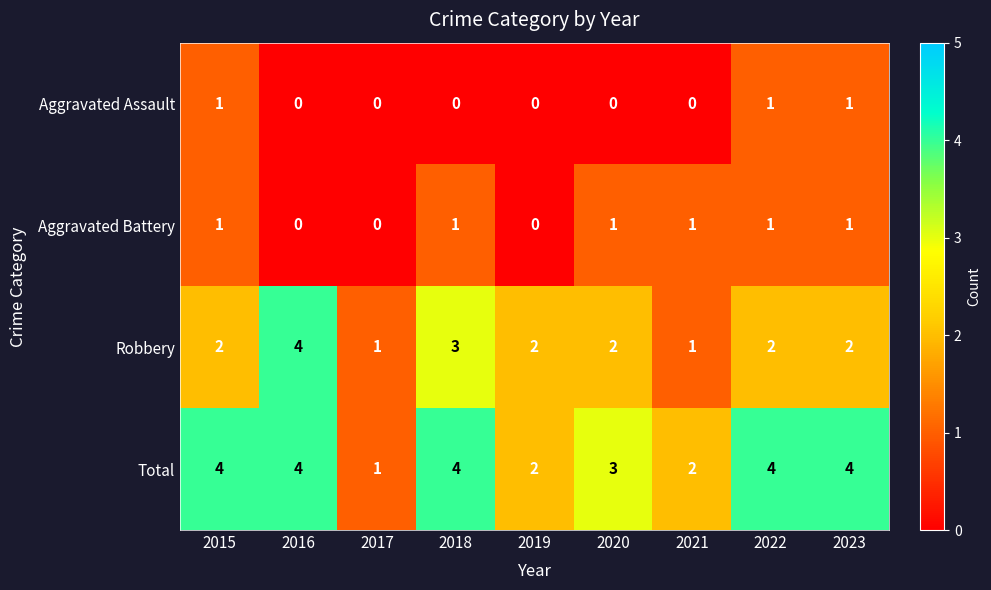

Which series changed the most between 2019 and 2022?

Total